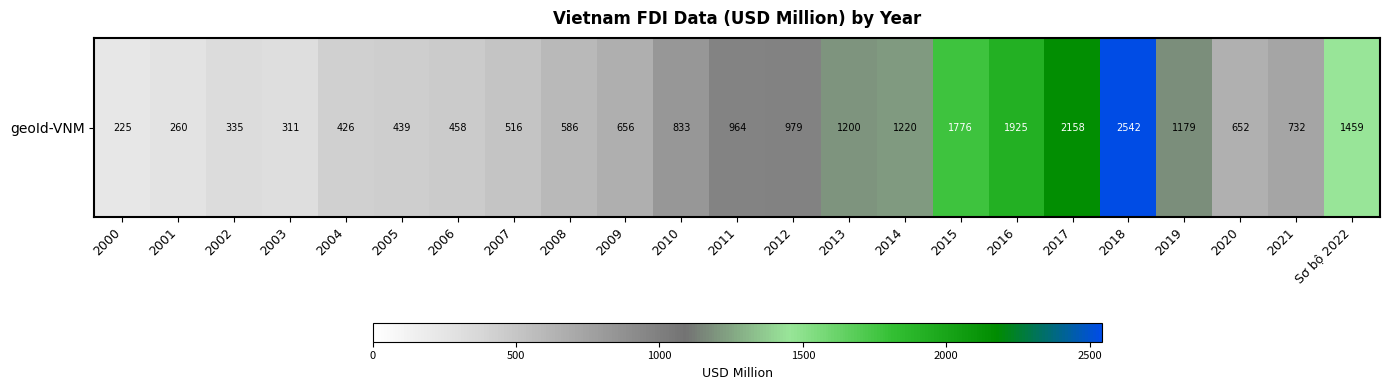

How many data points does each series have?

23